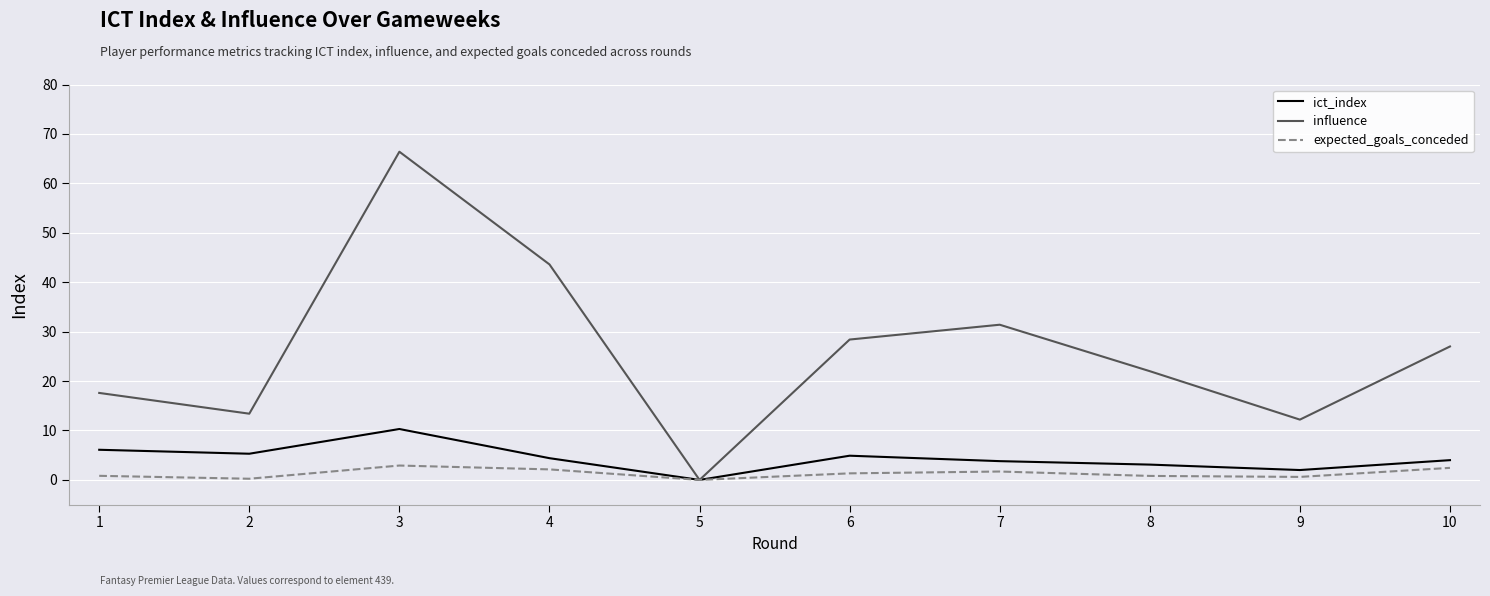

What are all the series names shown in the legend?

ict_index, influence, expected_goals_conceded